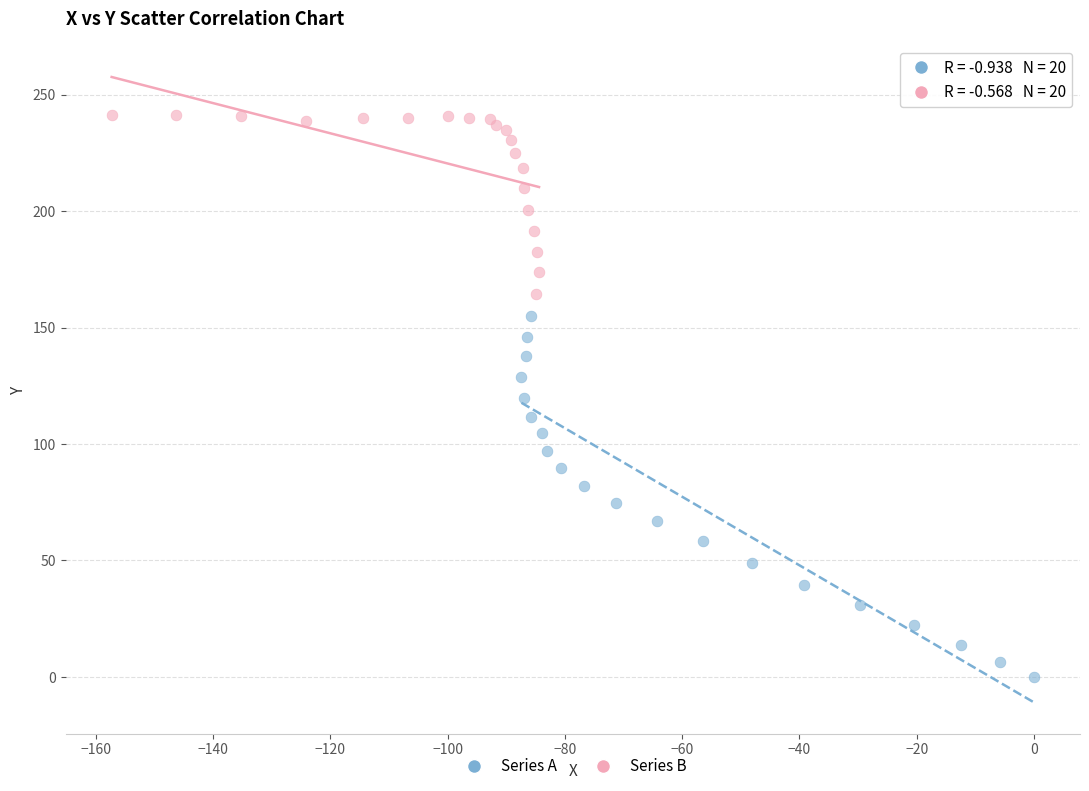

Which series reaches the minimum Y coordinate?

Series A